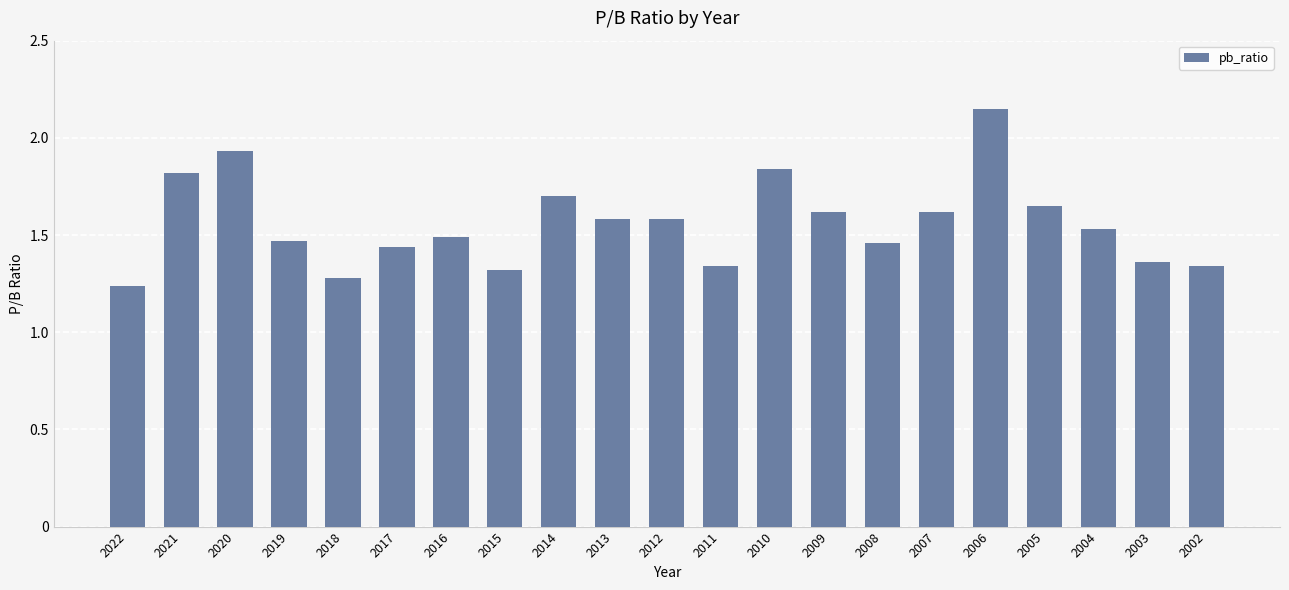

True or false: the data shows 2.6 at 2013.

False